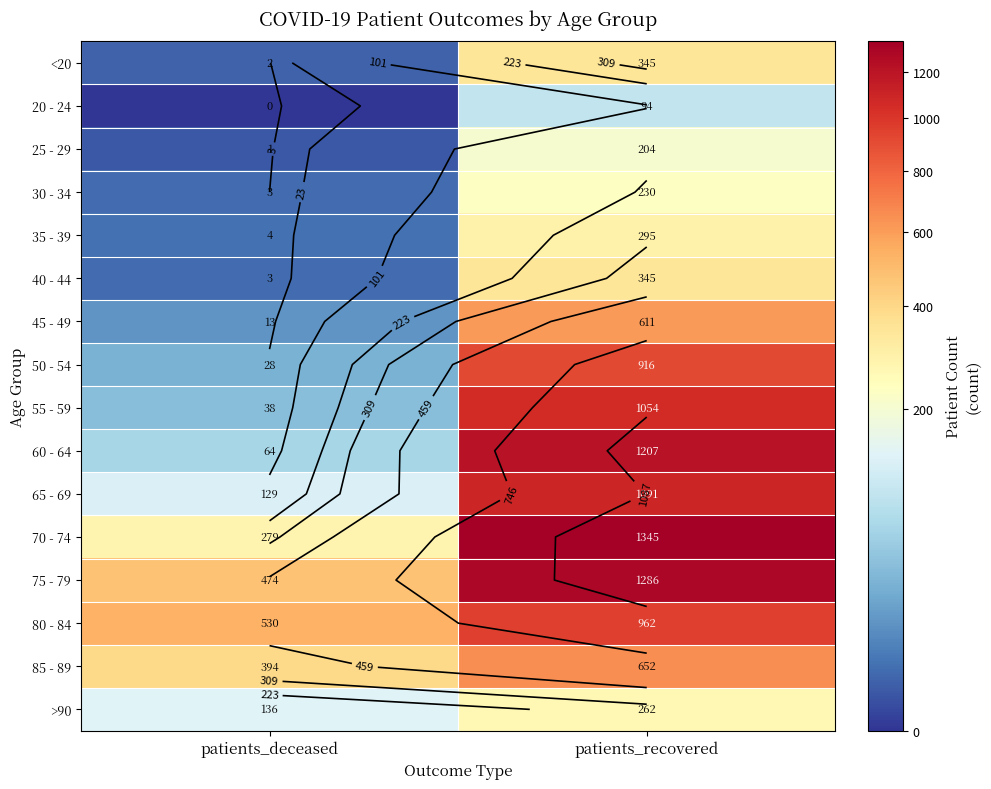

Which label corresponds to the smallest value in the chart?

patients_deceased